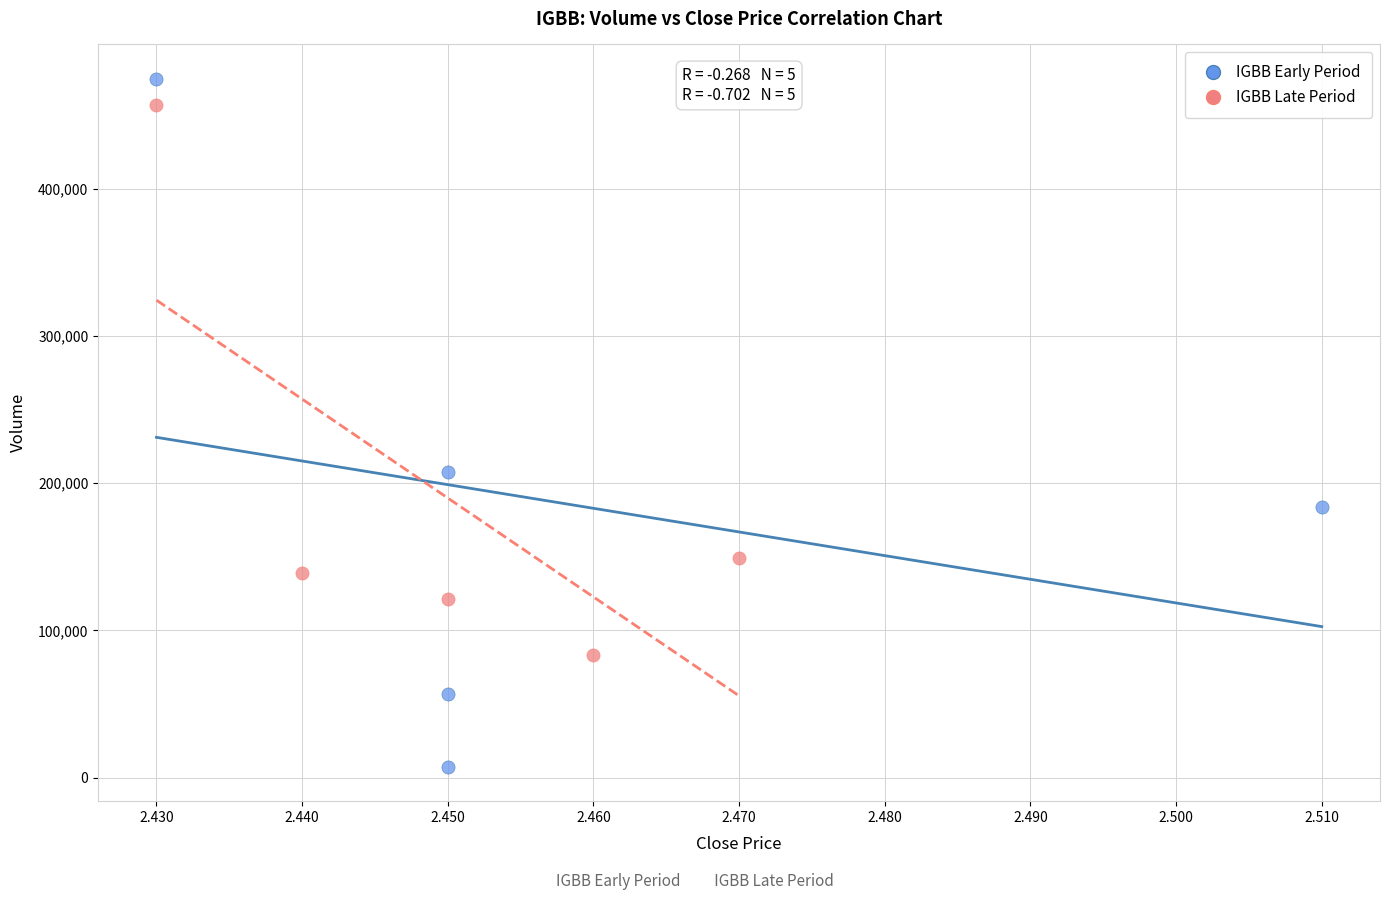

Which series contains the lowest Y value?

IGBB Early Period